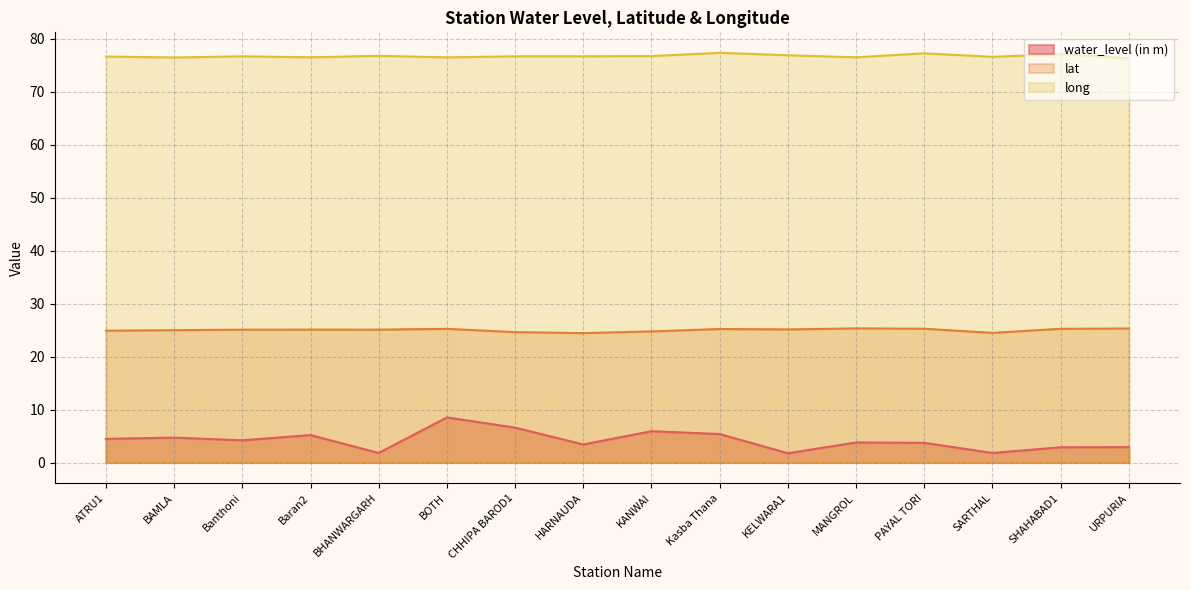

What is the minimum value shown in the chart?

1.8